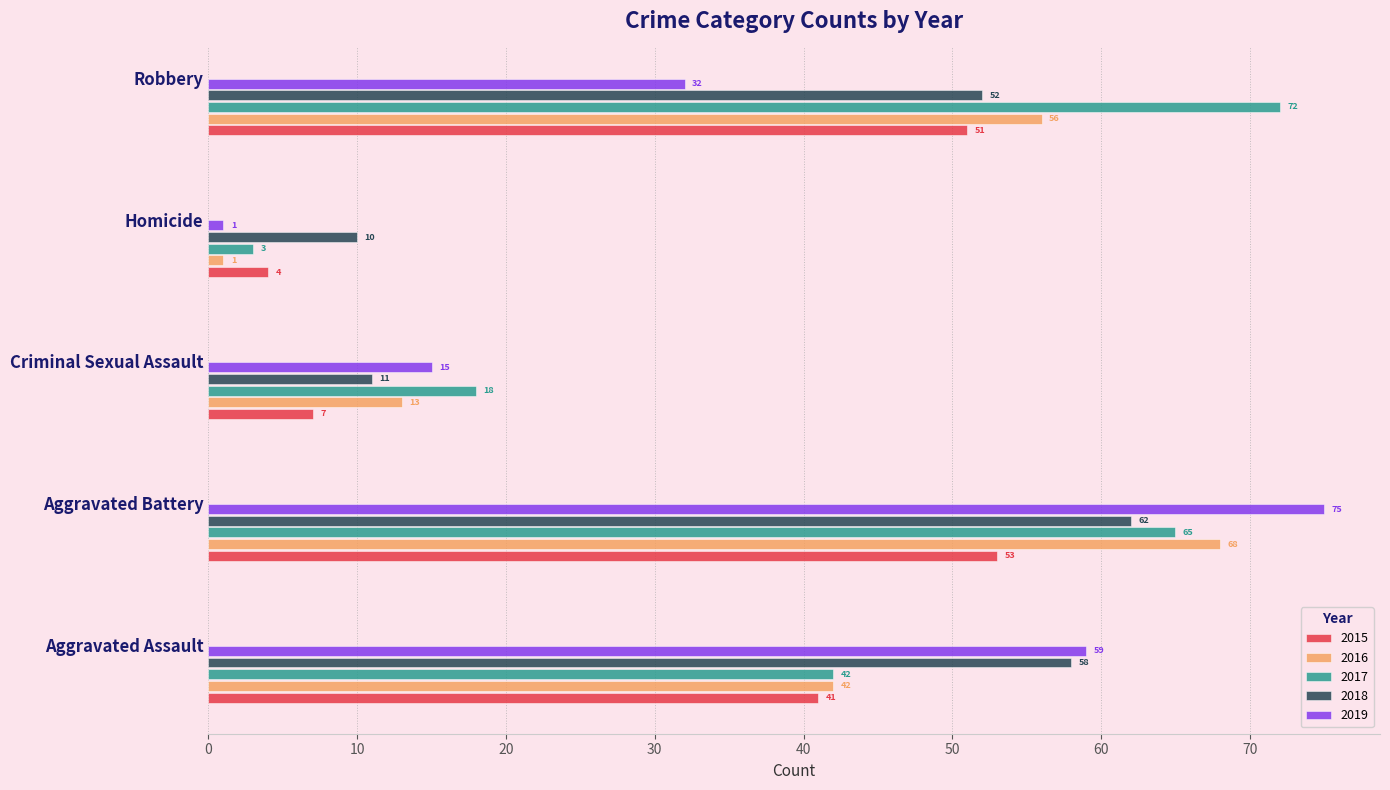

What is the sum of all 2018 values?

193